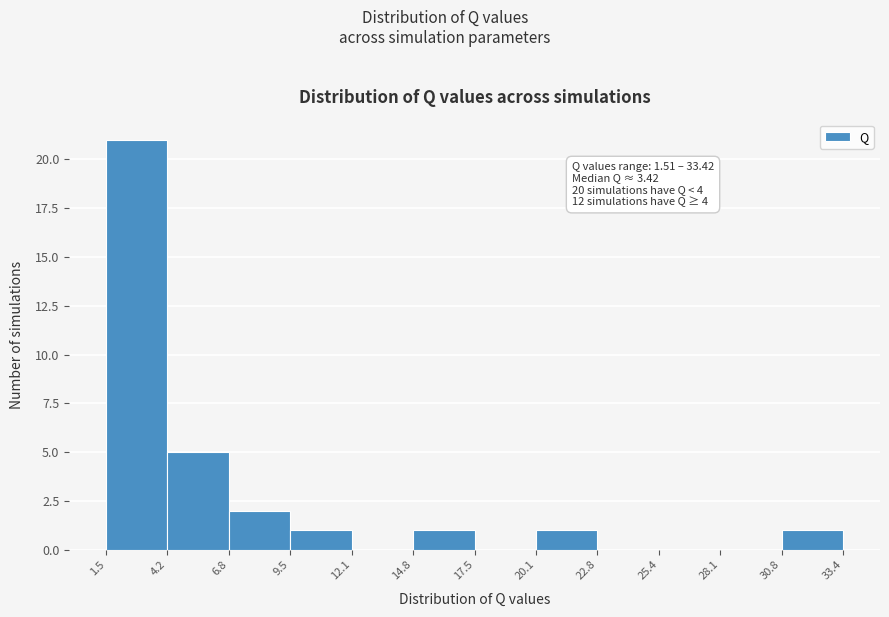

Which range on the x-axis has the tallest bar?

1.5 to 4.2